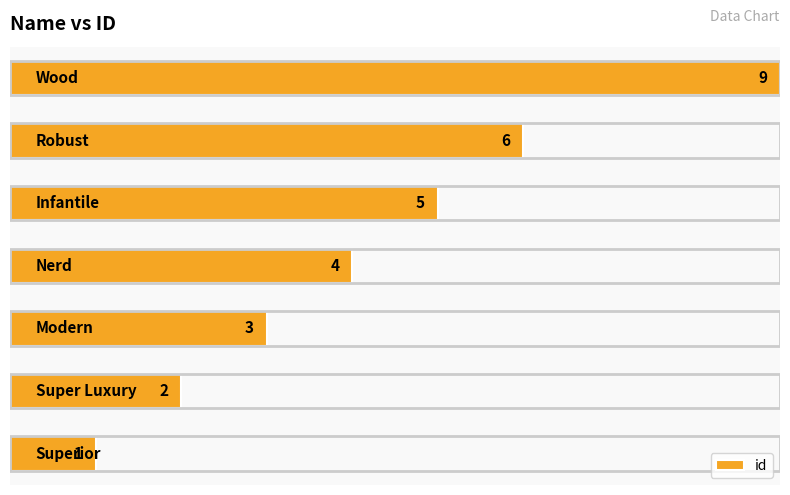

What is the average value?

4